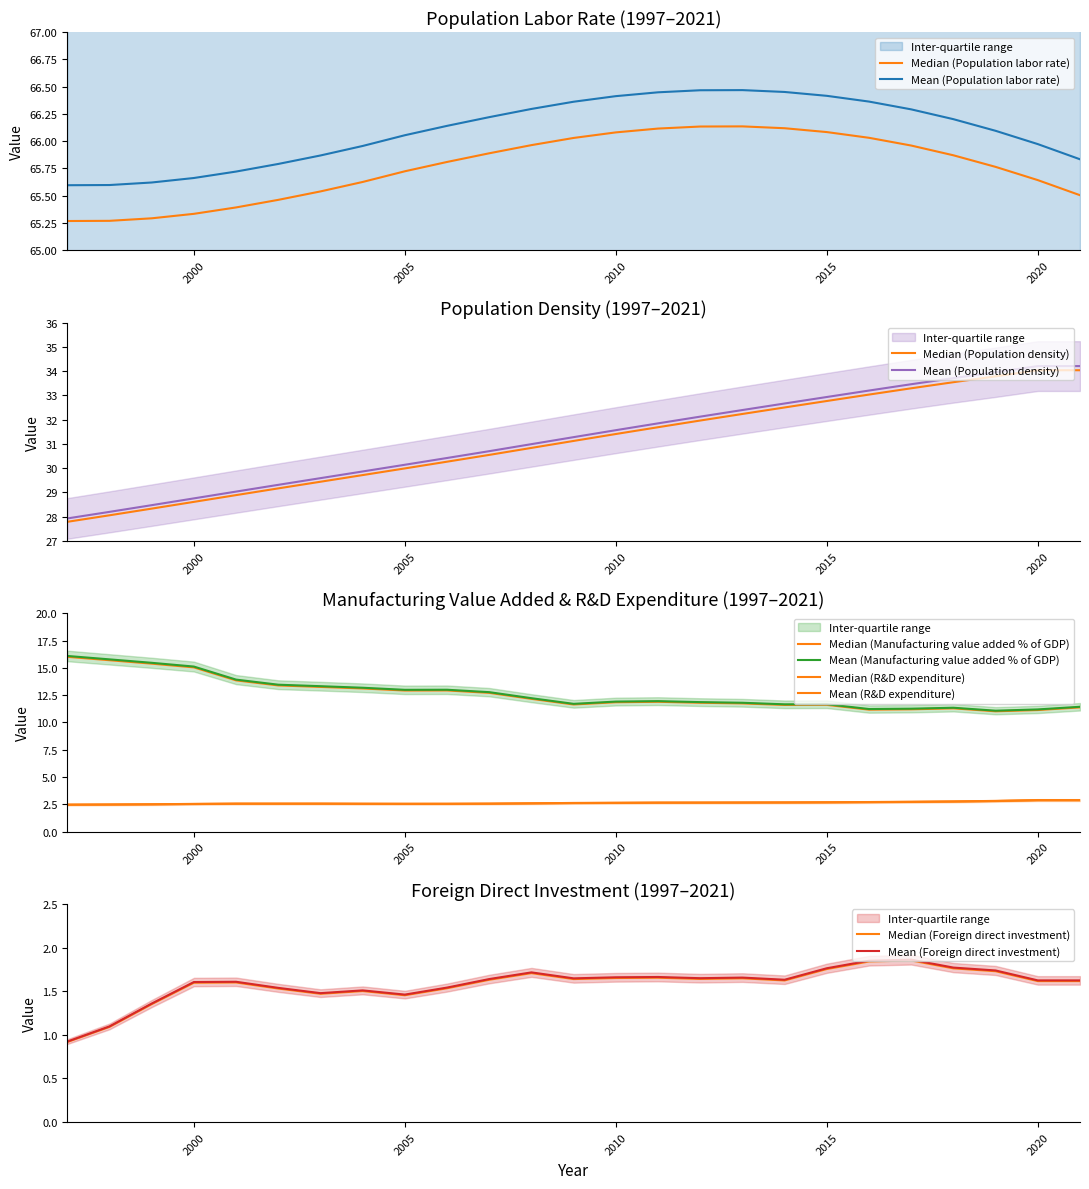

What is the difference between the second highest and minimum values in the Manufacturing_value_added_%_of_GDP series?

4.7